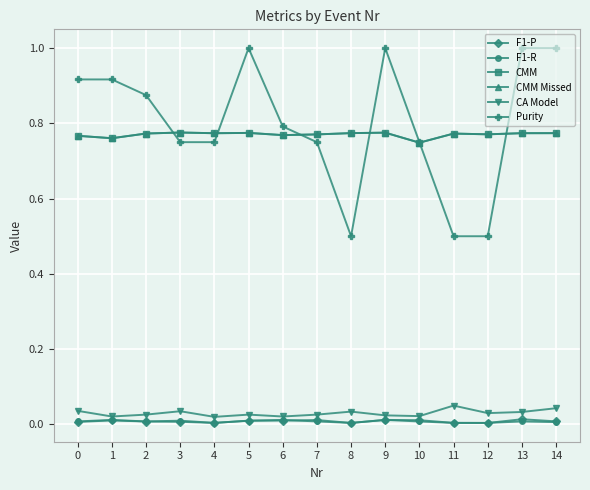

True or false: CMM and F1-R cross at least once.

False